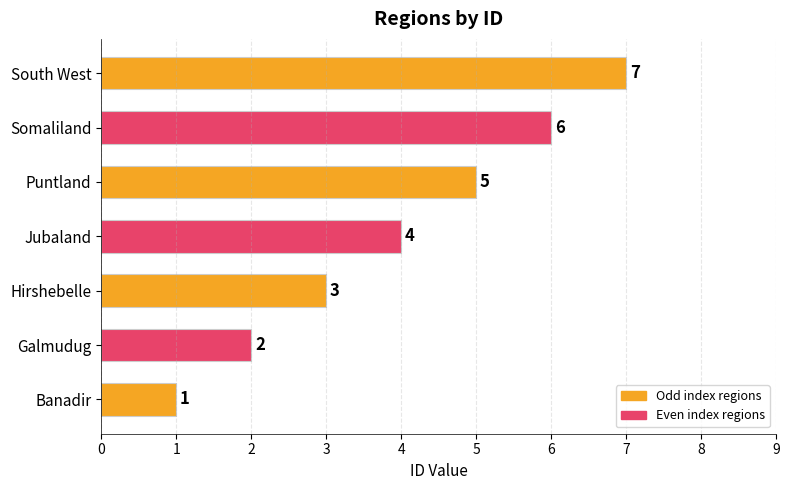

What is the average value?

4